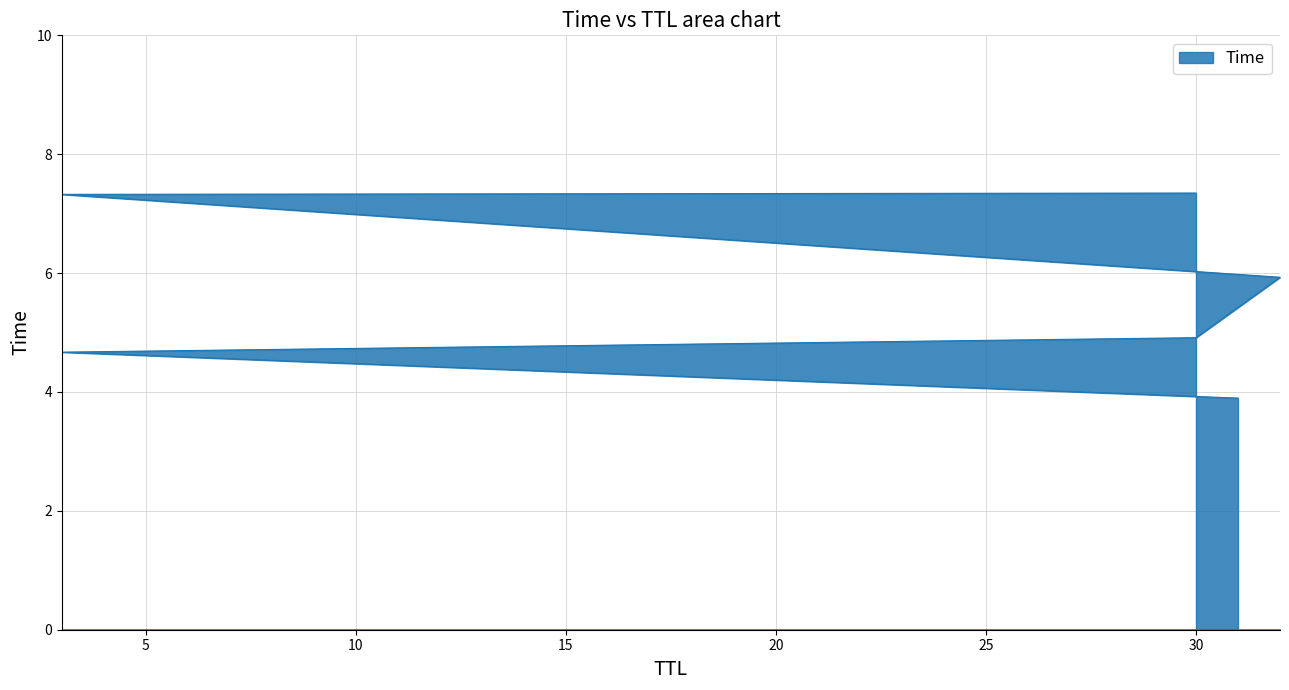

Read the value at 3.

4.7